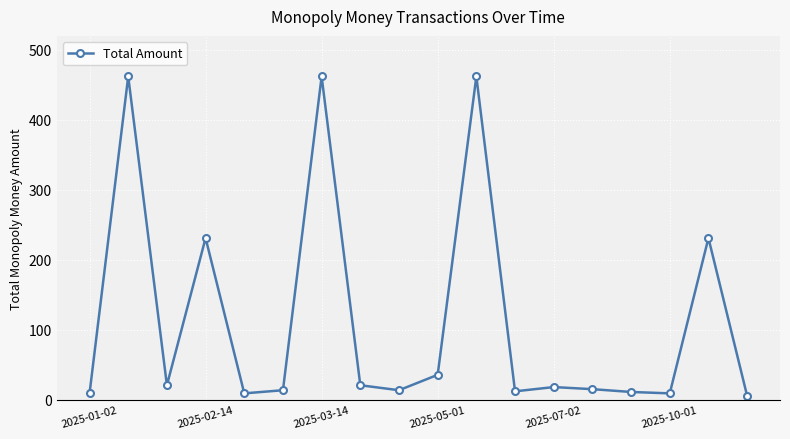

What is the value of the 14th point from the left?

15.0